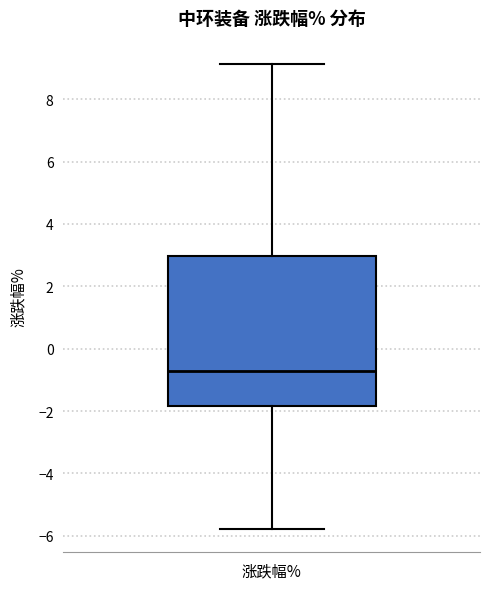

Read this box plot against the y-axis: the position of the median line, the range covered by the box, and the ends of both whiskers. The values are not printed on the chart, so give them approximately, as read against the axis.

median -0.8, box -1.8 to 3.0, whiskers -5.8 to 9.2